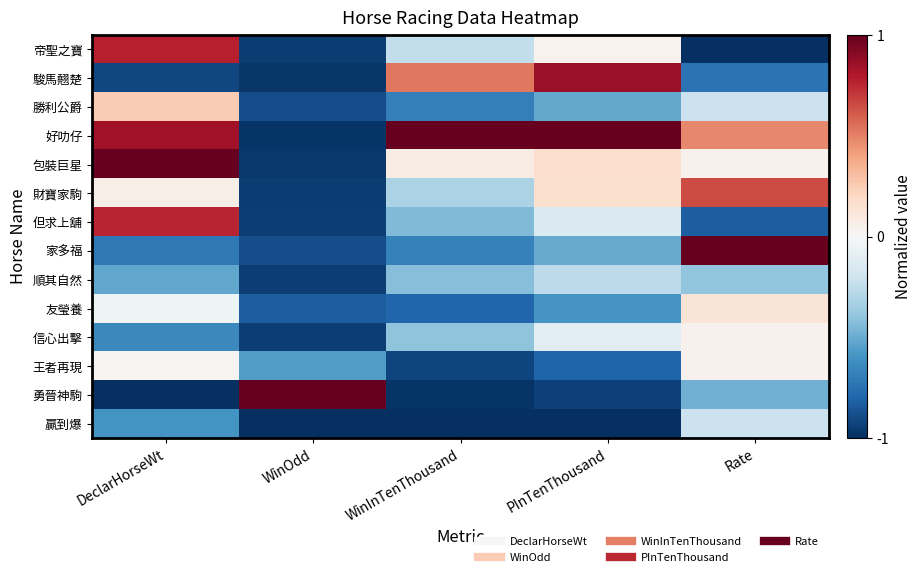

Which label corresponds to the largest value in the chart?

WinInTenThousand